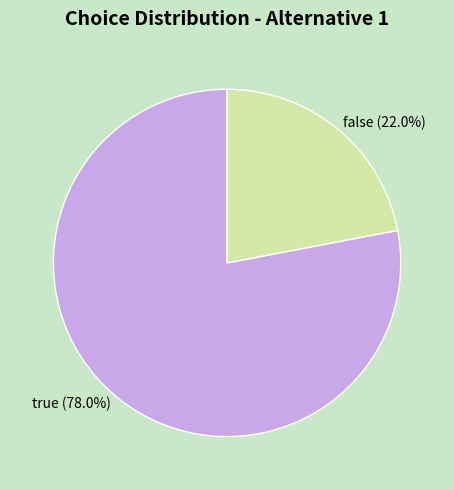

What is the ratio of the value at false to the value at true?

0.3